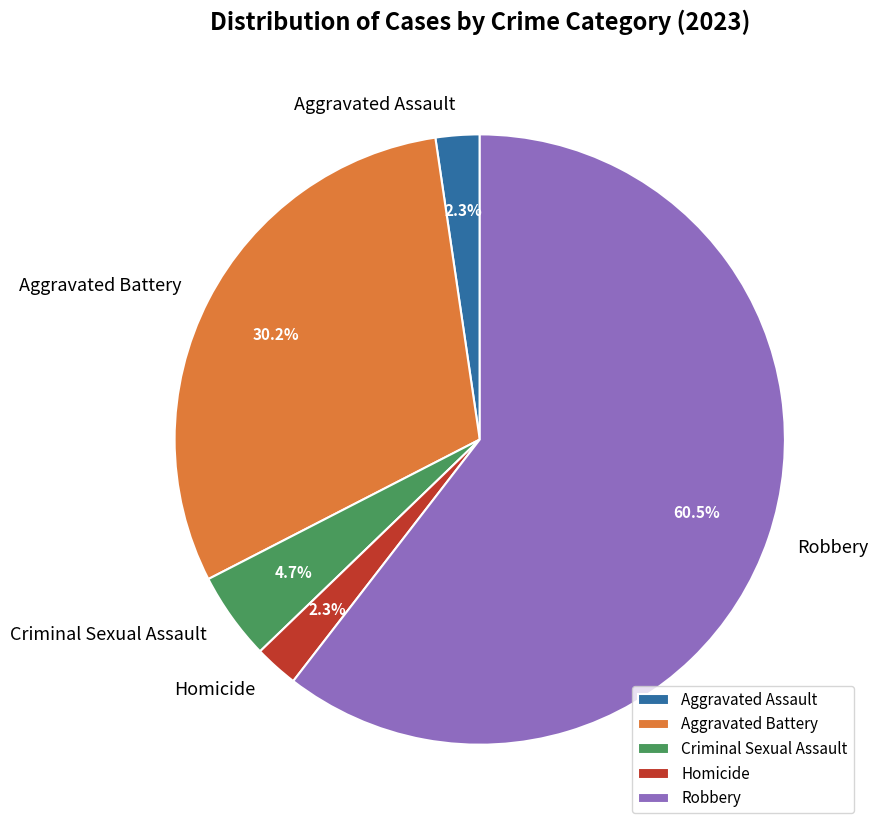

Is the sum of Aggravated Assault and Robbery greater than half?

Yes